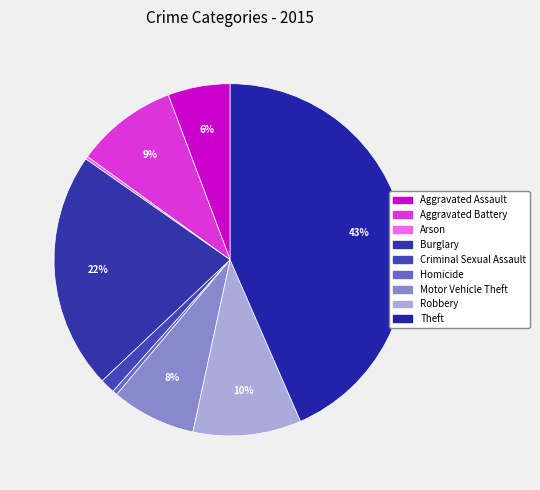

Which category has the biggest portion of the pie?

Theft